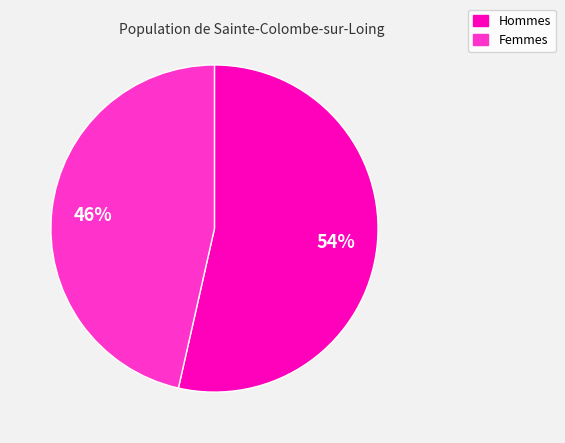

To the nearest percent, what is the average slice percentage?

50%